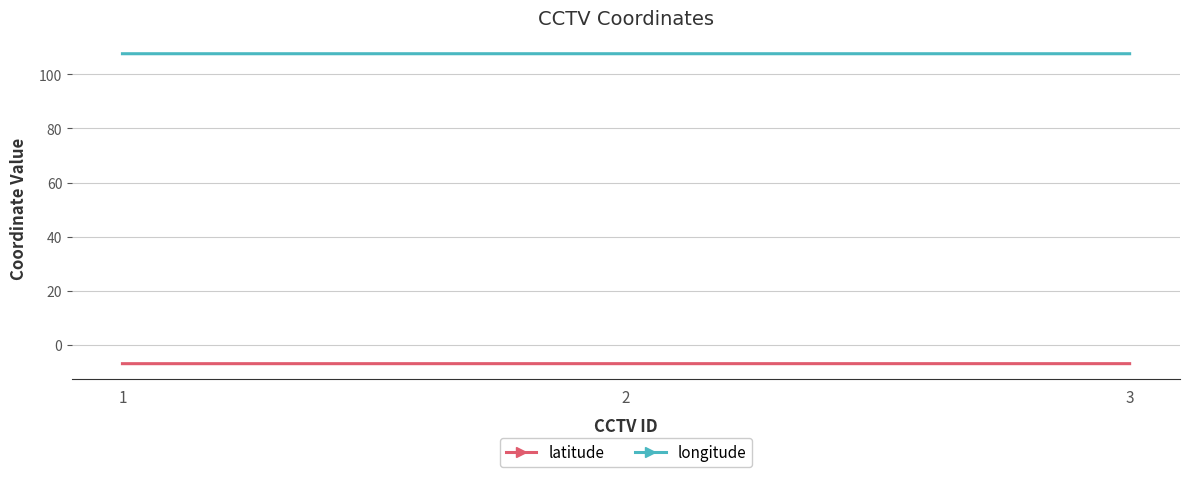

List the series in order of their peak value, lowest first.

latitude, longitude